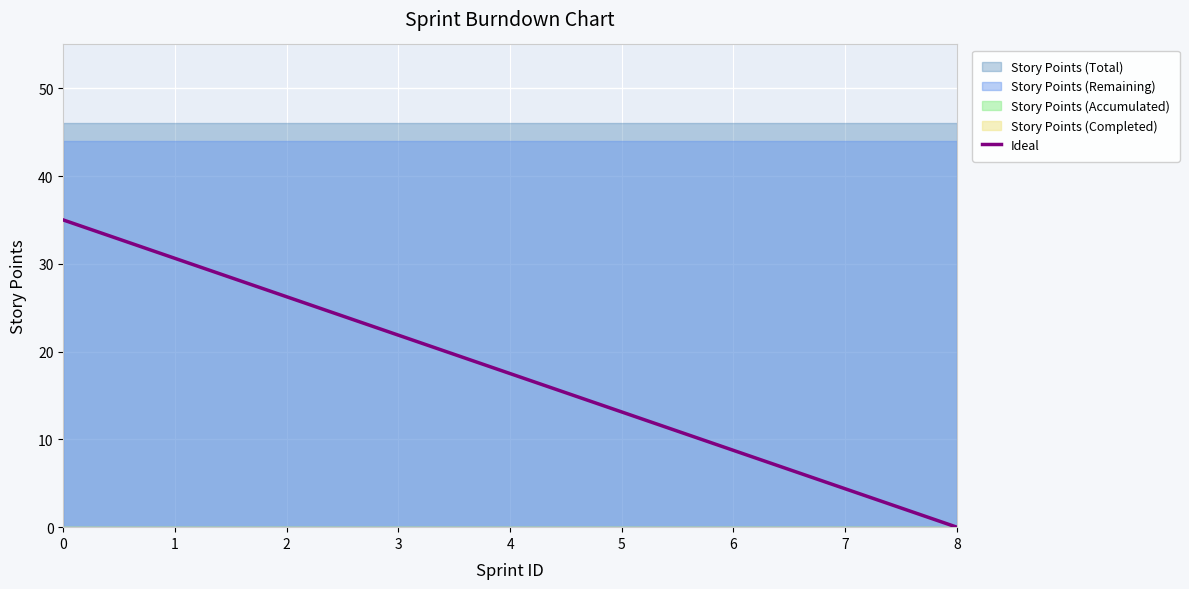

True or false: there are more than 0 points higher than both neighbors.

False